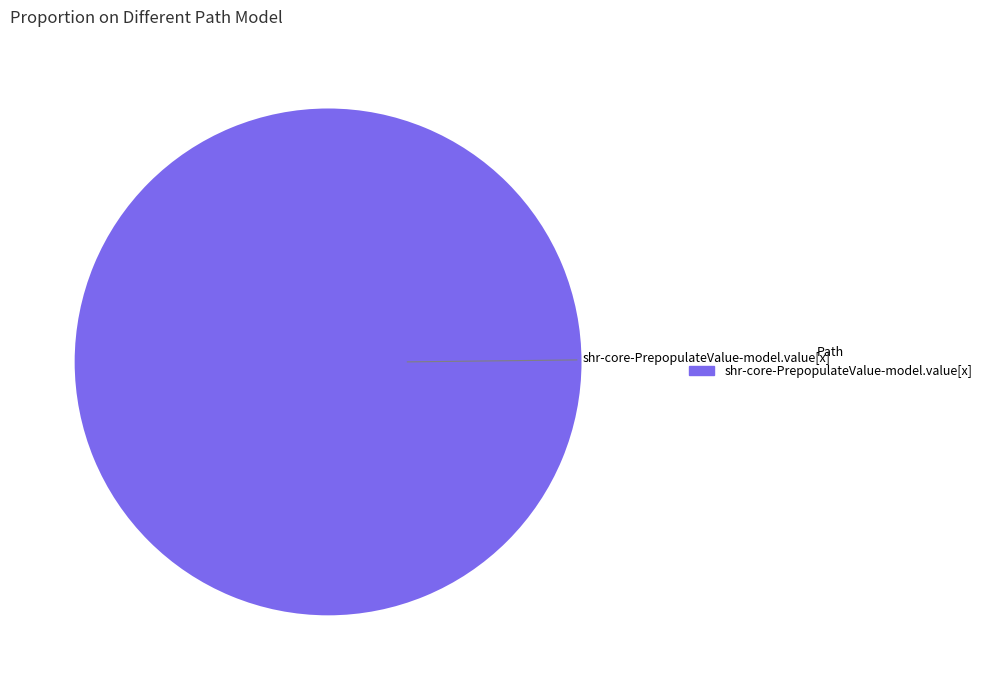

Is there a majority slice in this chart?

Yes